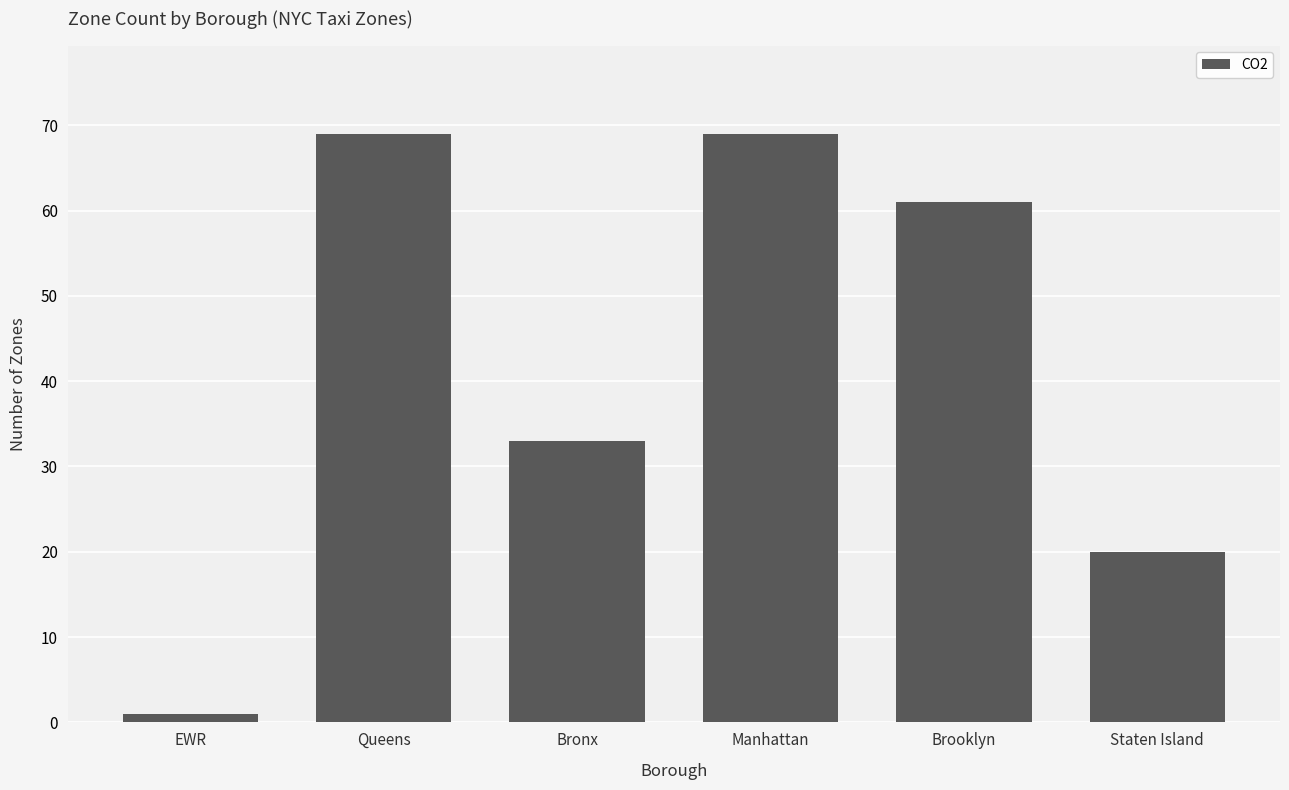

What is the maximum value shown in the chart?

69